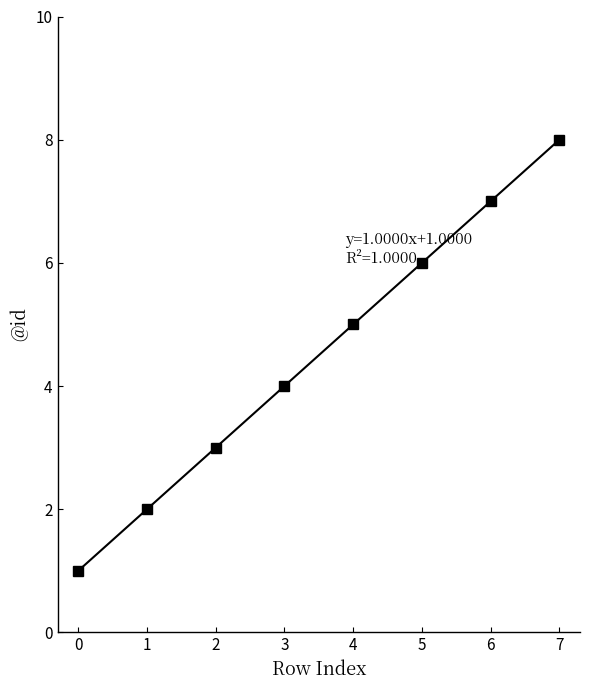

List the labels in order of value, smallest first.

0, 1, 2, 3, 4, 5, 6, 7